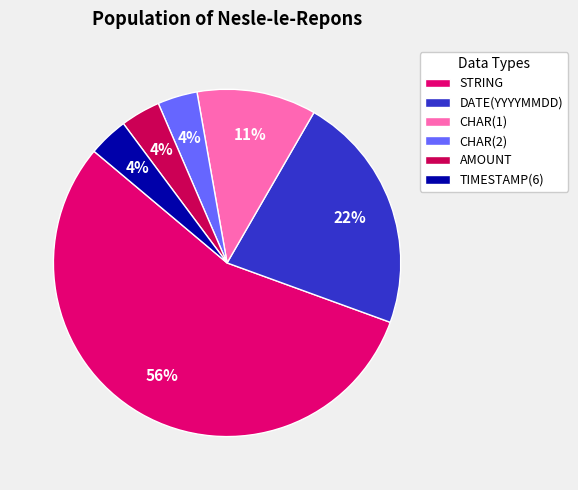

Approximately how many times larger is the value at TIMESTAMP(6) compared to STRING?

0.1